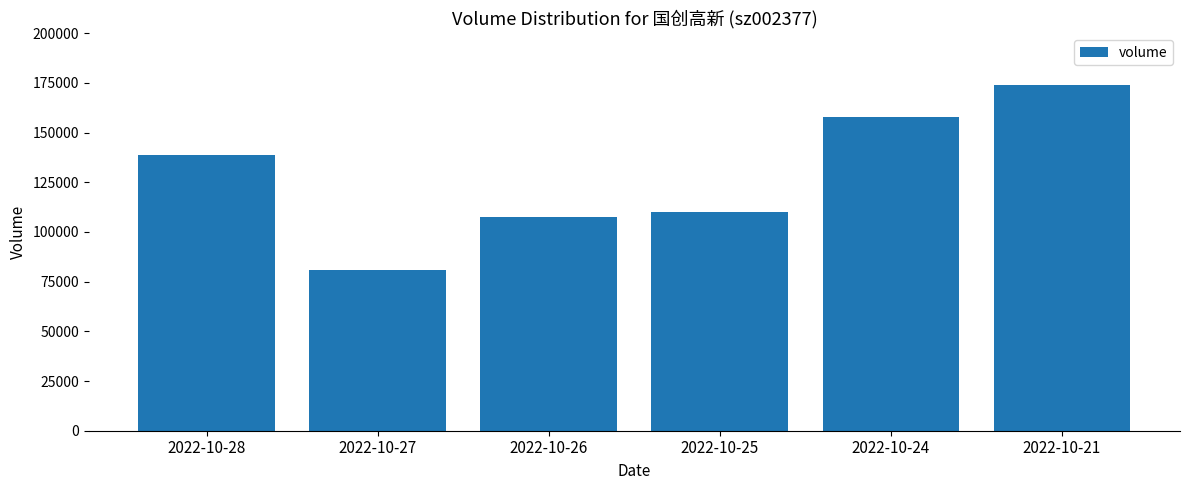

Reading right to left, list all the values displayed in this chart.

173936	157609	109785	107392	80671	138601